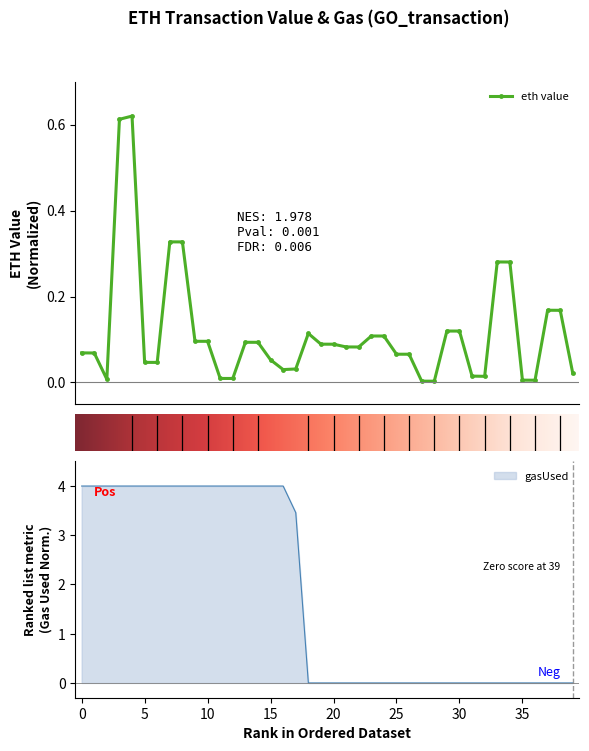

Reading right to left, extract all data points from this chart.

39=0.0	38=0.2	37=0.2	36=0.0	35=0.0	34=0.3	33=0.3	32=0.0	31=0.0	30=0.1	29=0.1	28=0.0	27=0.0	26=0.1	25=0.1	24=0.1	23=0.1	22=0.1	21=0.1	20=0.1	19=0.1	18=0.1	17=0.0	16=0.0	15=0.1	14=0.1	13=0.1	12=0.0	11=0.0	10=0.1	9=0.1	8=0.3	7=0.3	6=0.0	5=0.0	4=0.6	3=0.6	2=0.0	1=0.1	0=0.1